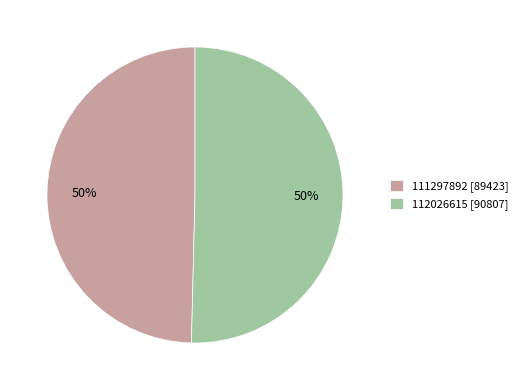

To the nearest percent, what portion does 112026615 represent?

50%